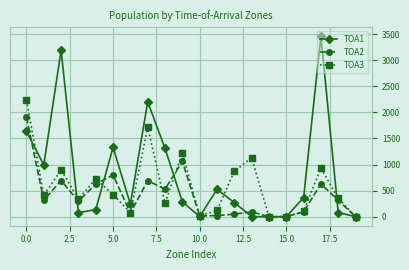

Which series has the largest range (max minus min)?

TOA1